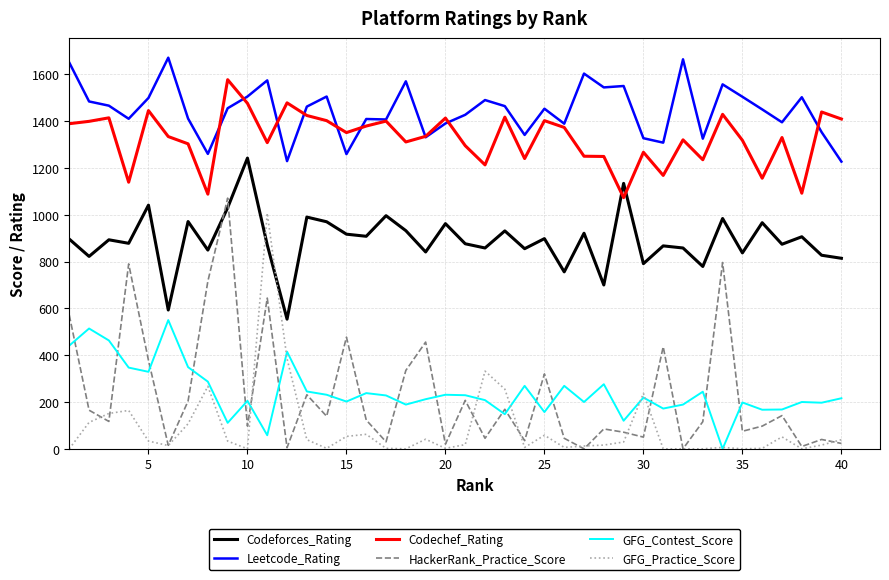

Which series has the widest spread of values?

HackerRank_Practice_Score